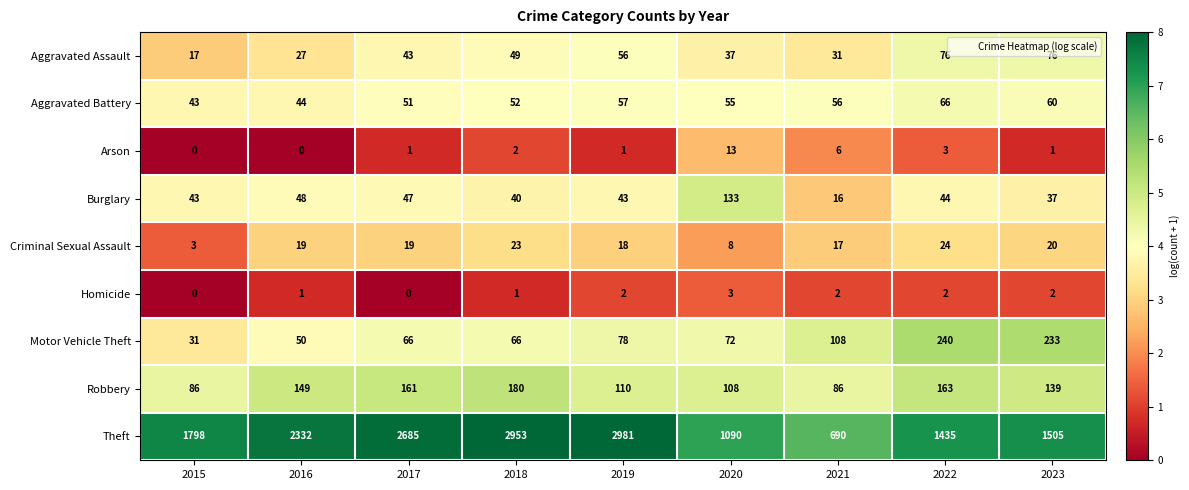

Rank the series by their maximum value, from lowest to highest.

Homicide, Arson, Criminal Sexual Assault, Aggravated Battery, Aggravated Assault, Burglary, Robbery, Motor Vehicle Theft, Theft